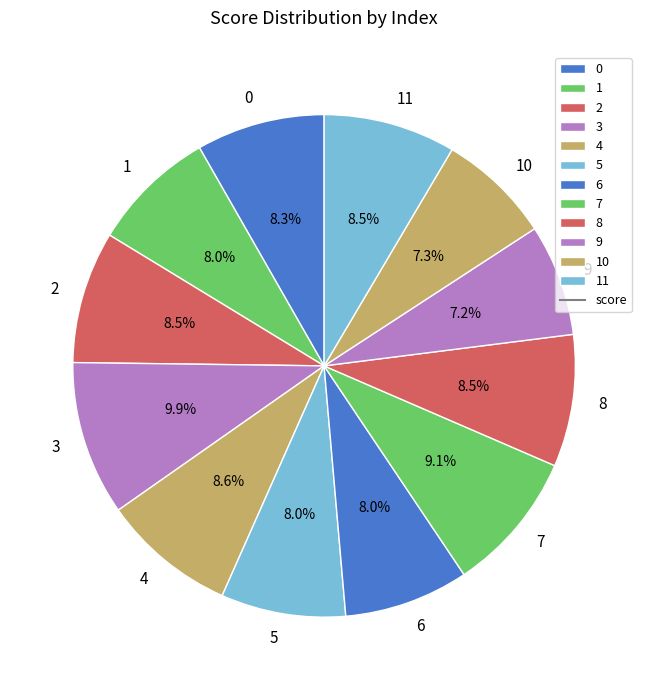

How many slices are in this pie chart?

12